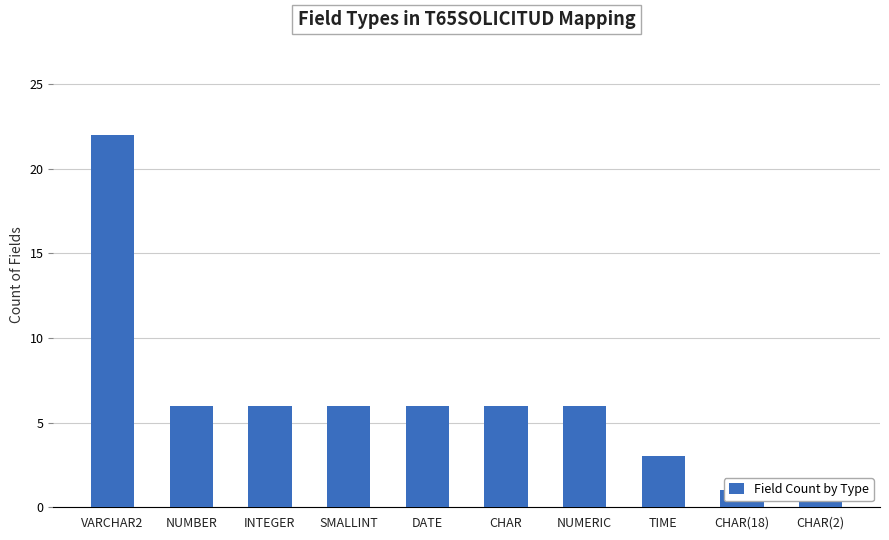

What is the ratio of the value at DATE to the value at CHAR(18)?

6.0